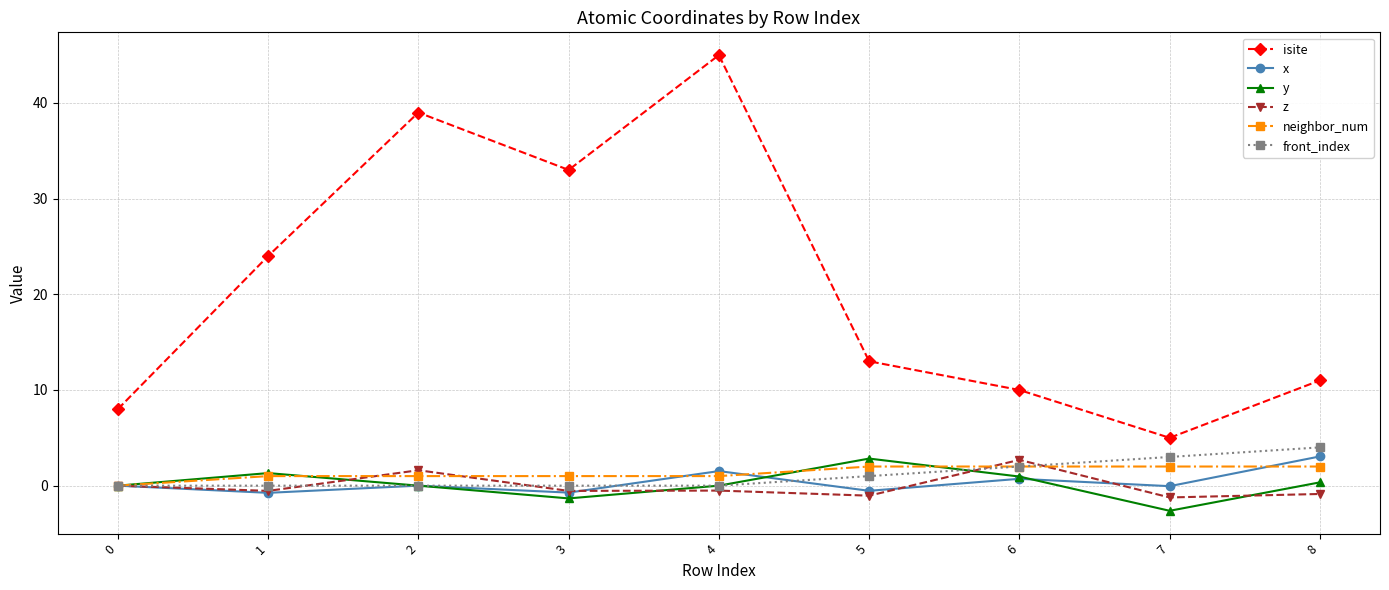

Where is the first local minimum for y?

3